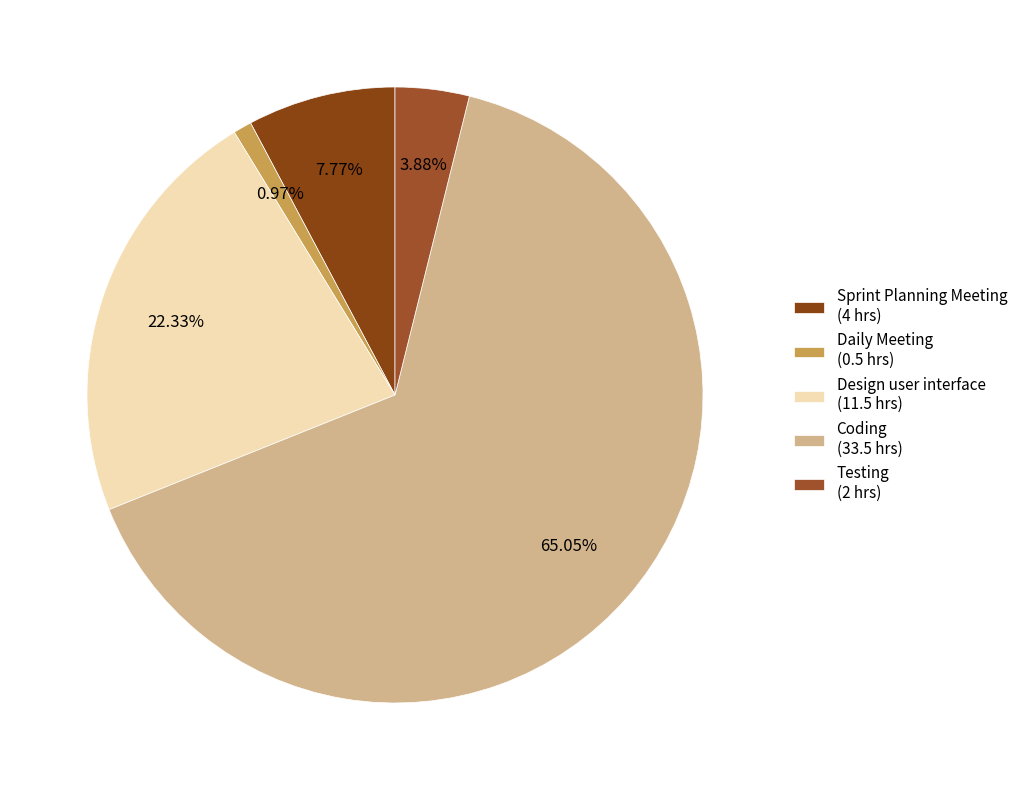

Which category has the biggest portion of the pie?

Coding